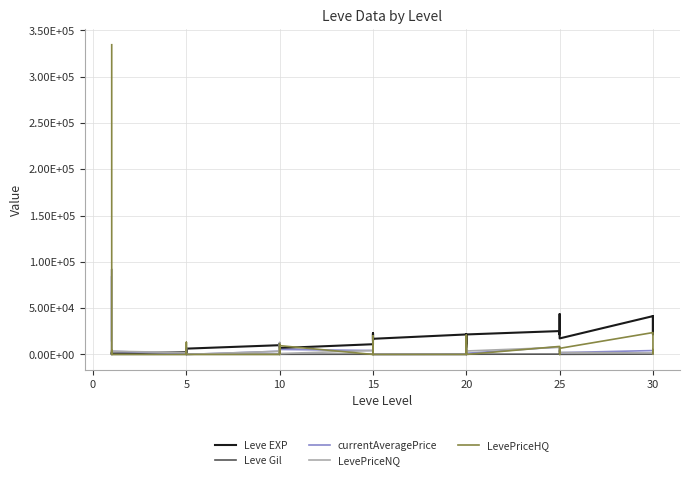

How many data points in LevePriceHQ are less than 959?

20